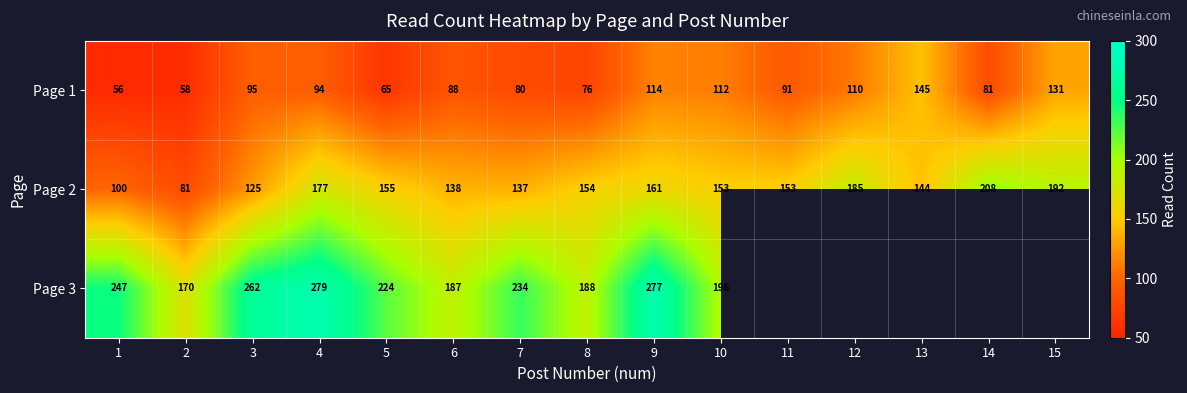

At 10, list the series in order from largest to smallest.

Page 3, Page 2, Page 1